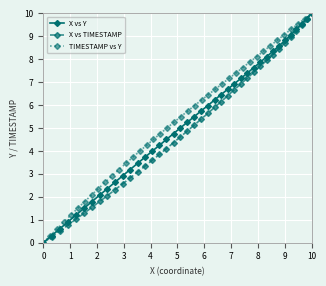

Which series has the widest spread of values?

X vs Y